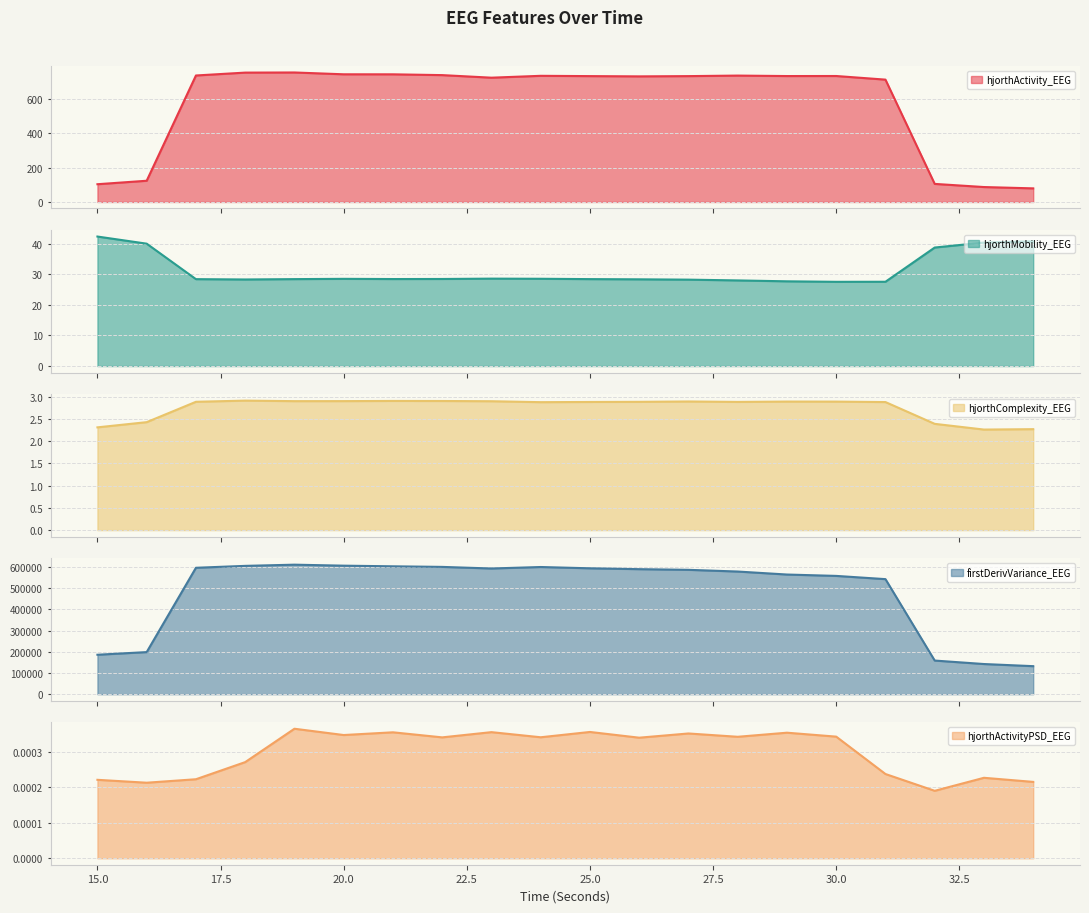

What are all the series names shown in the legend?

hjorthActivity_EEG, hjorthMobility_EEG, hjorthComplexity_EEG, firstDerivVariance_EEG, hjorthActivityPSD_EEG